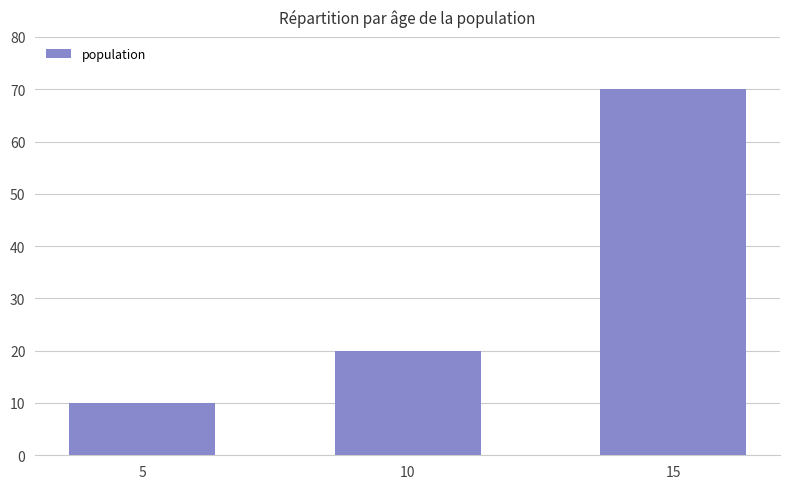

Is it true that the value at 5 is 17?

False